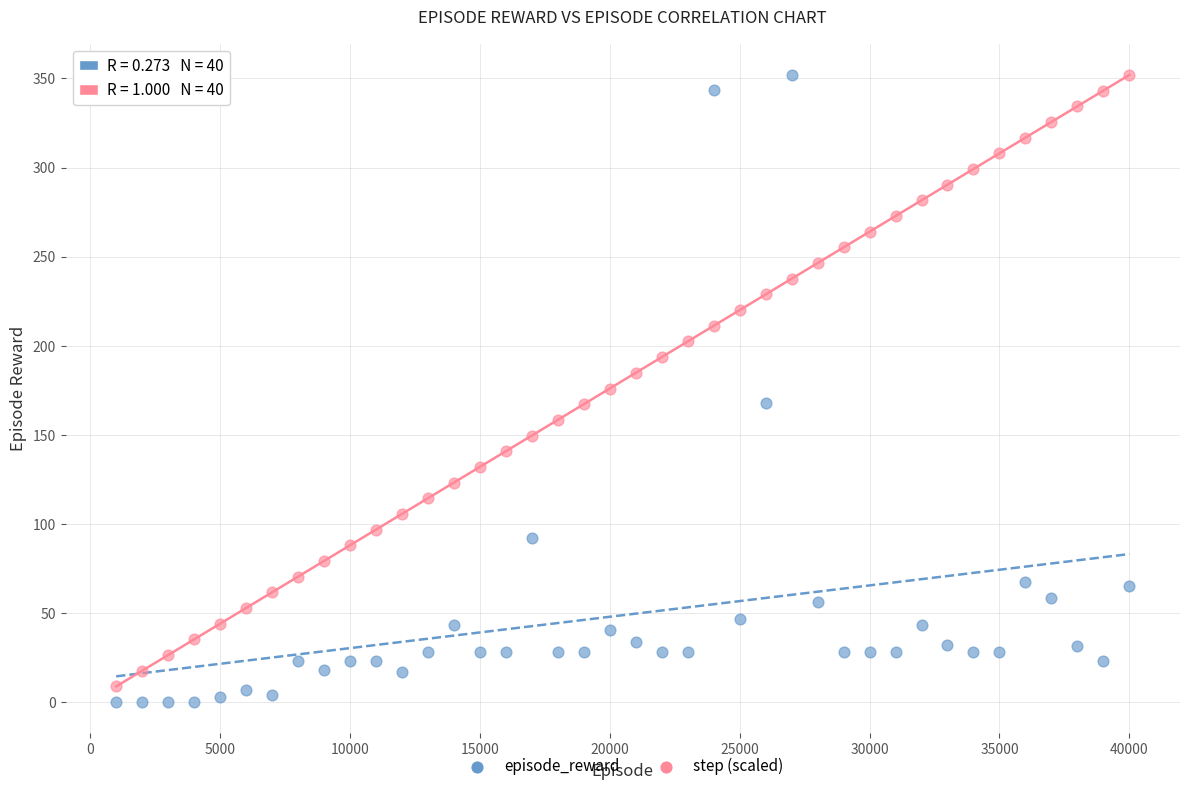

What is the X range (max minus min) for the scatter plot?

39000.0